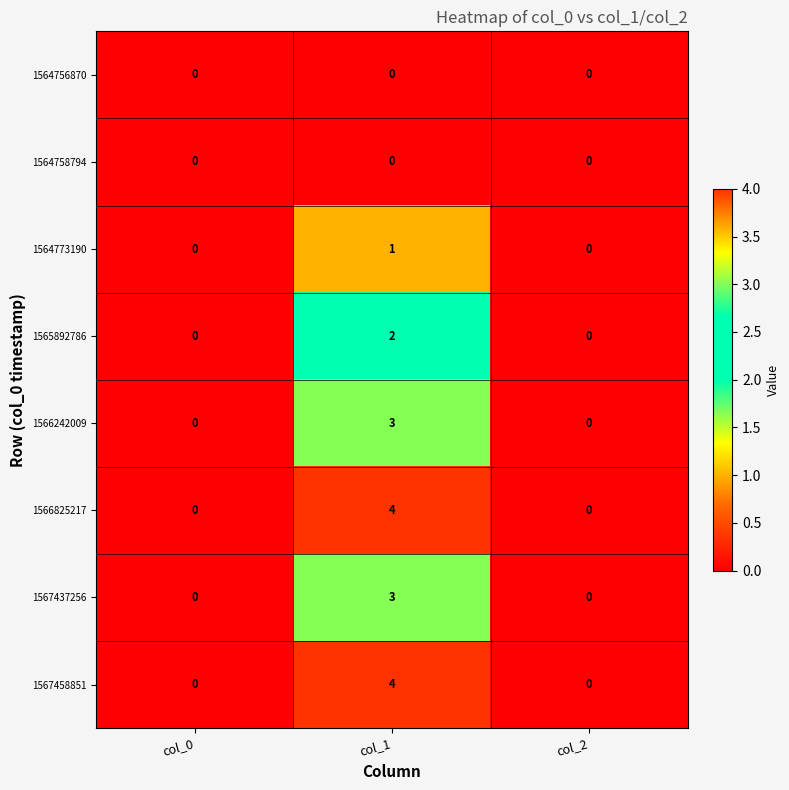

What is the maximum value shown in the chart?

4